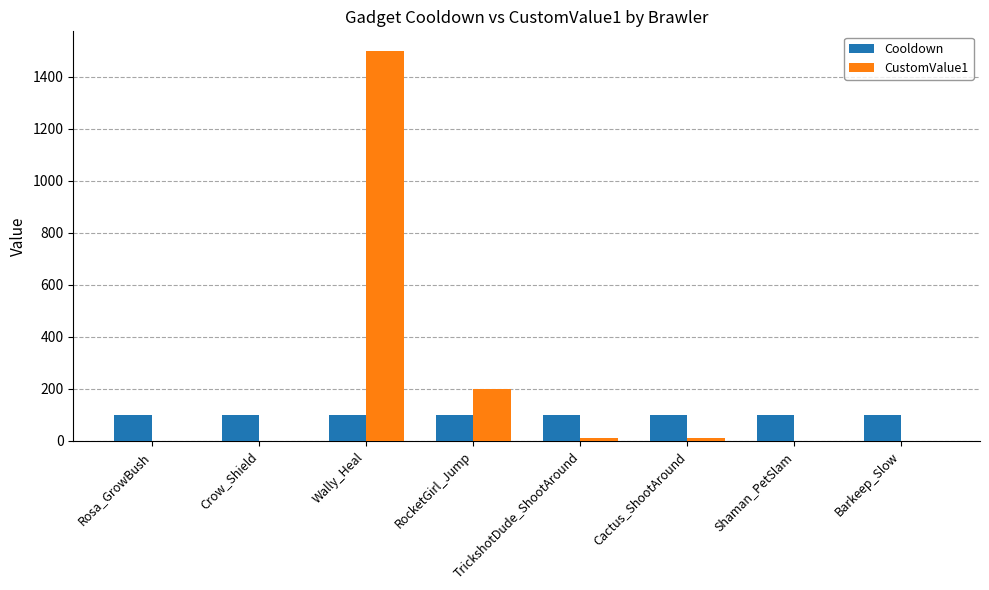

Which category has the highest value in the CustomValue1 series?

Wally_Heal